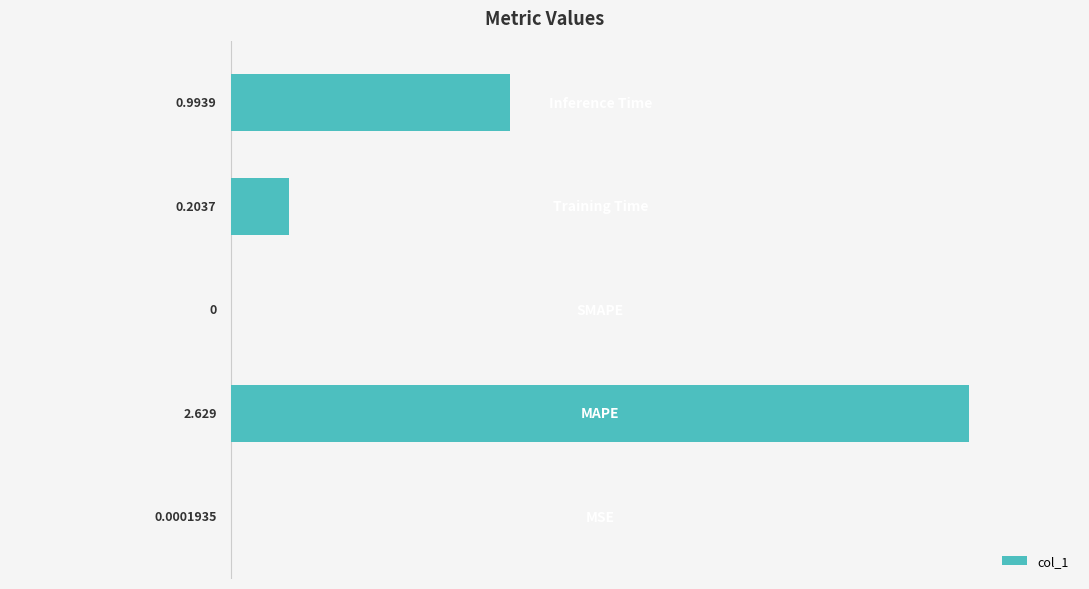

How many values are above zero?

4